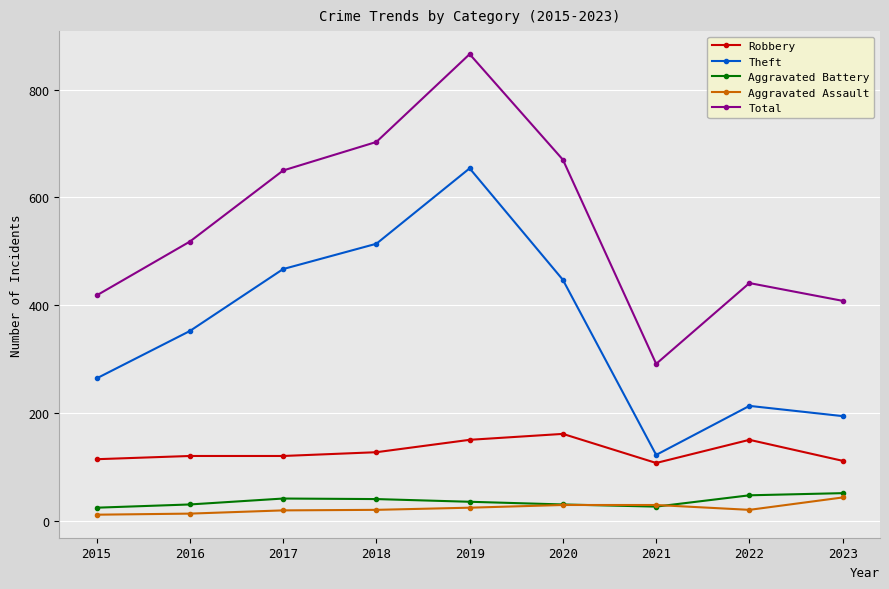

What is the minimum value for Aggravated Battery?

24